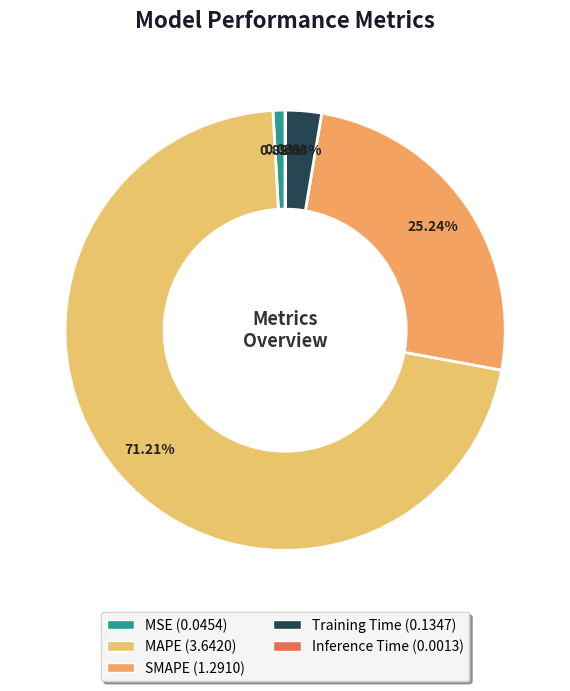

How much of the chart is everything except Inference Time?

100.0%